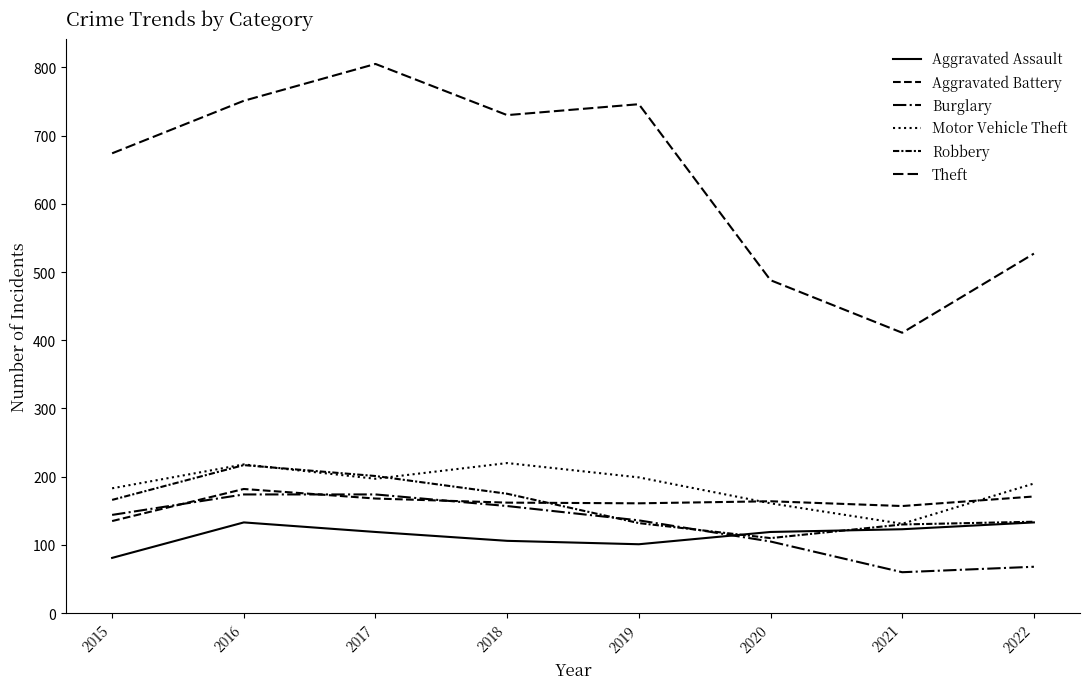

How many lines are shown in the chart?

6